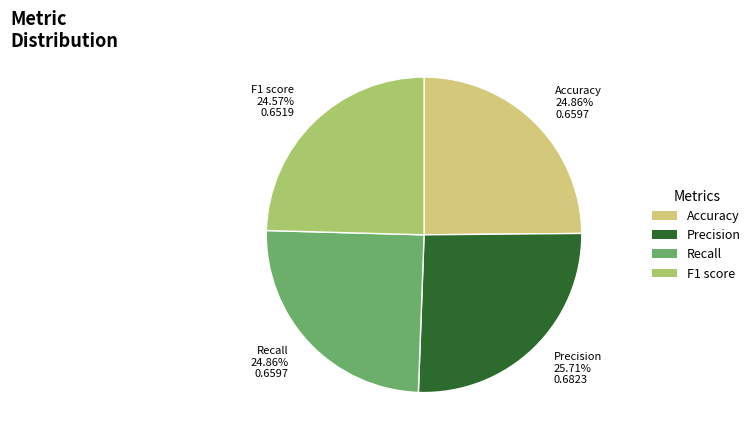

What is the ratio of the value at Precision 25.71% 0.6823 to the value at Recall 24.86% 0.6597?

1.0